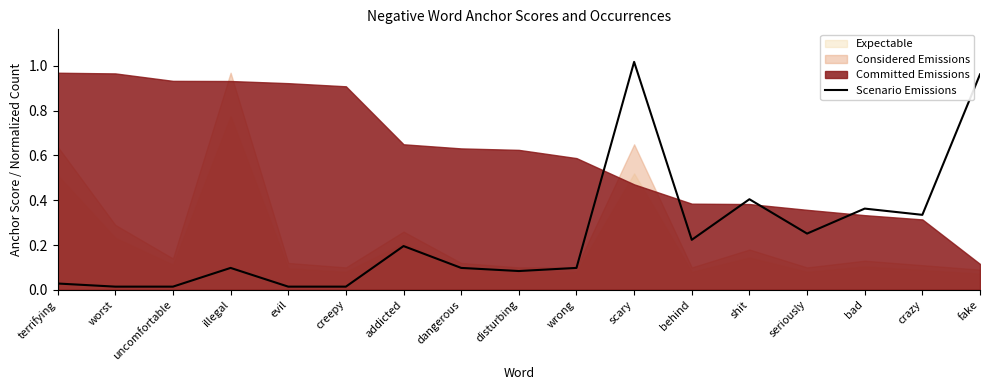

Which category has the highest value in the Scenario Emissions series?

scary